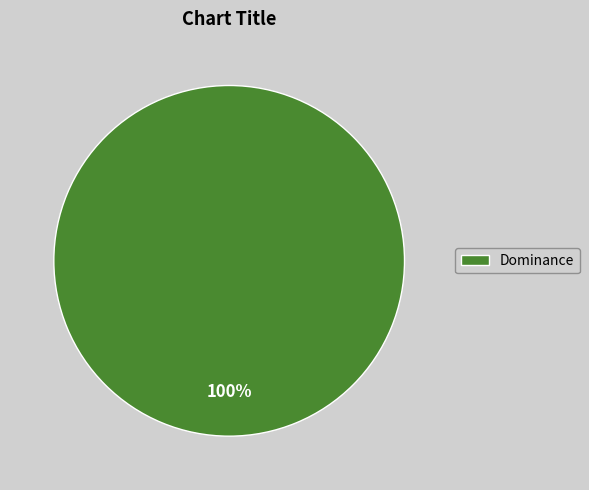

What percentage is the Dominance slice, to the nearest percent?

100%